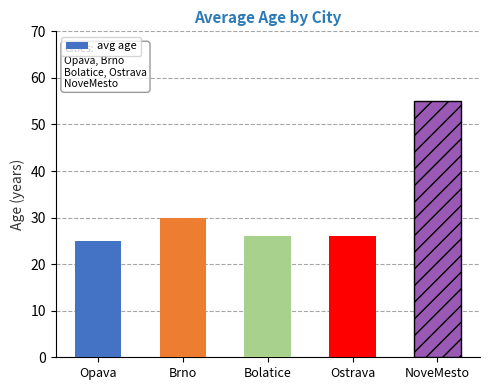

What is the sum of all values?

162